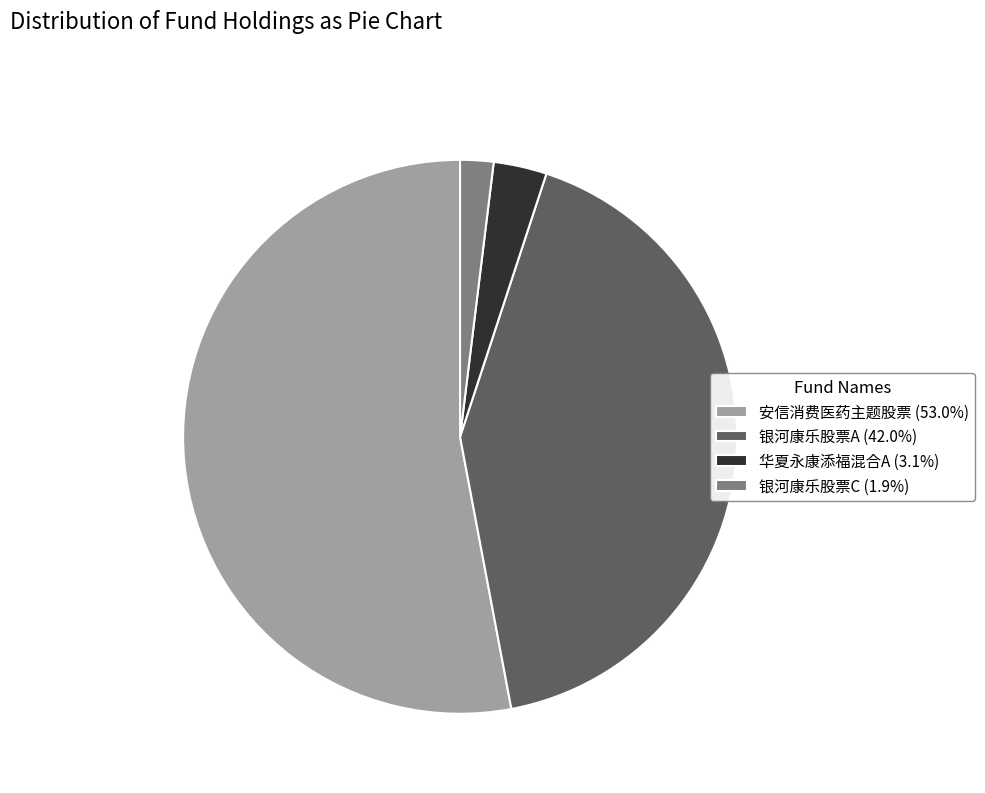

Does 安信消费医药主题股票 (53.0%) represent more than half of the total?

Yes